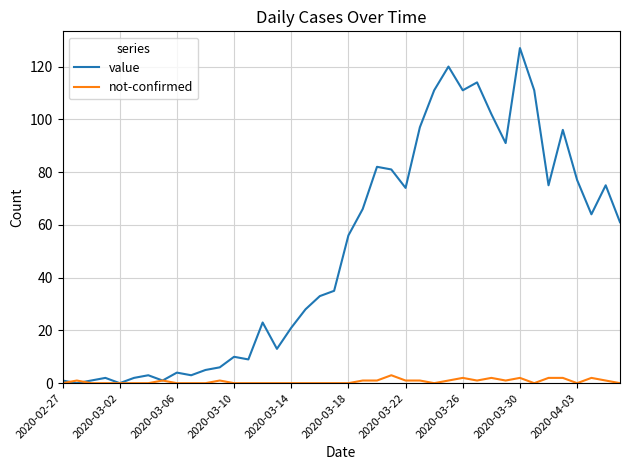

Does the chart display data point markers on the line(s)?

No